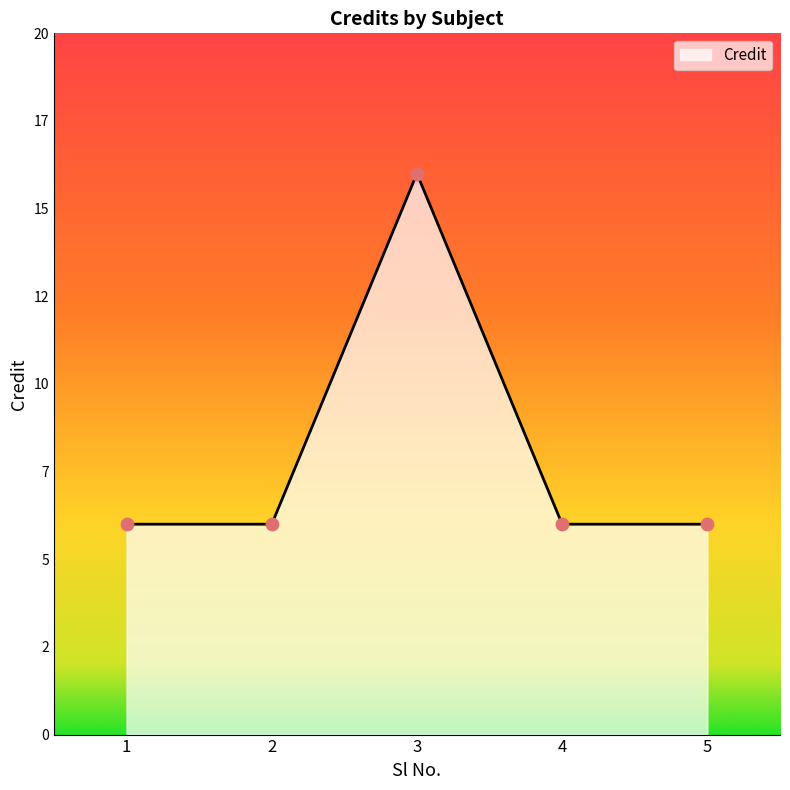

Which has a higher value, 4 or 2?

4